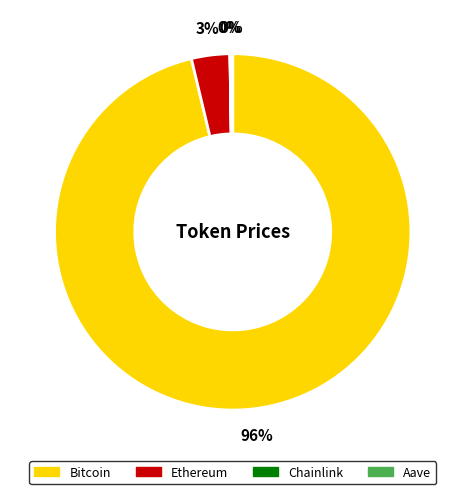

Which category accounts for the majority?

Bitcoin